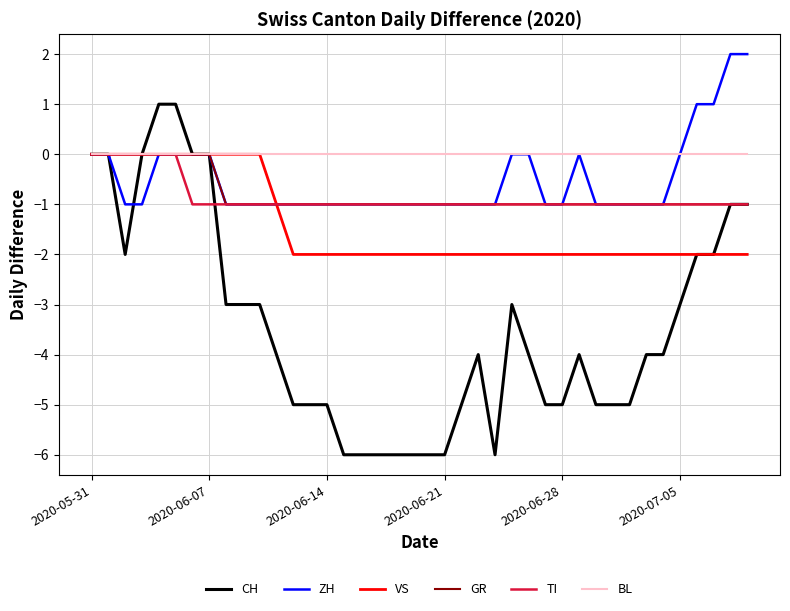

What is the minimum value shown in the chart?

-6